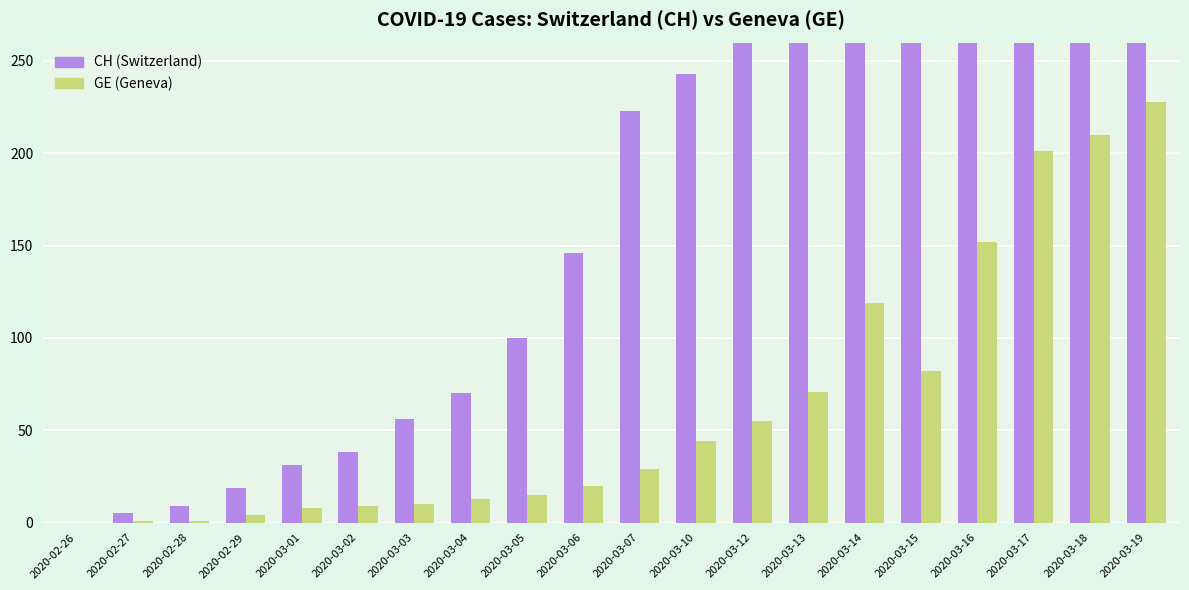

At which label does GE first exceed 29?

2020-03-10